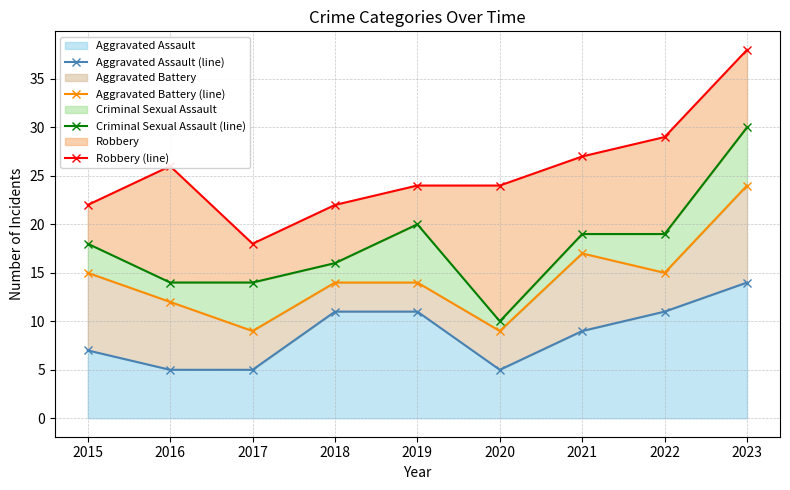

What is the value of the Criminal Sexual Assault (line) point at the 8th from the left?

19